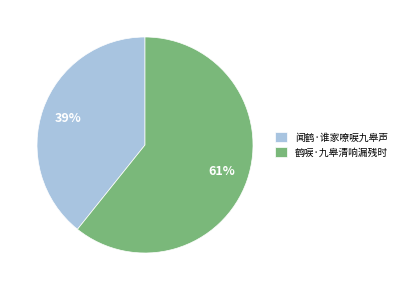

Which category has the biggest portion of the pie?

鹤唳·九皋清响漏残时